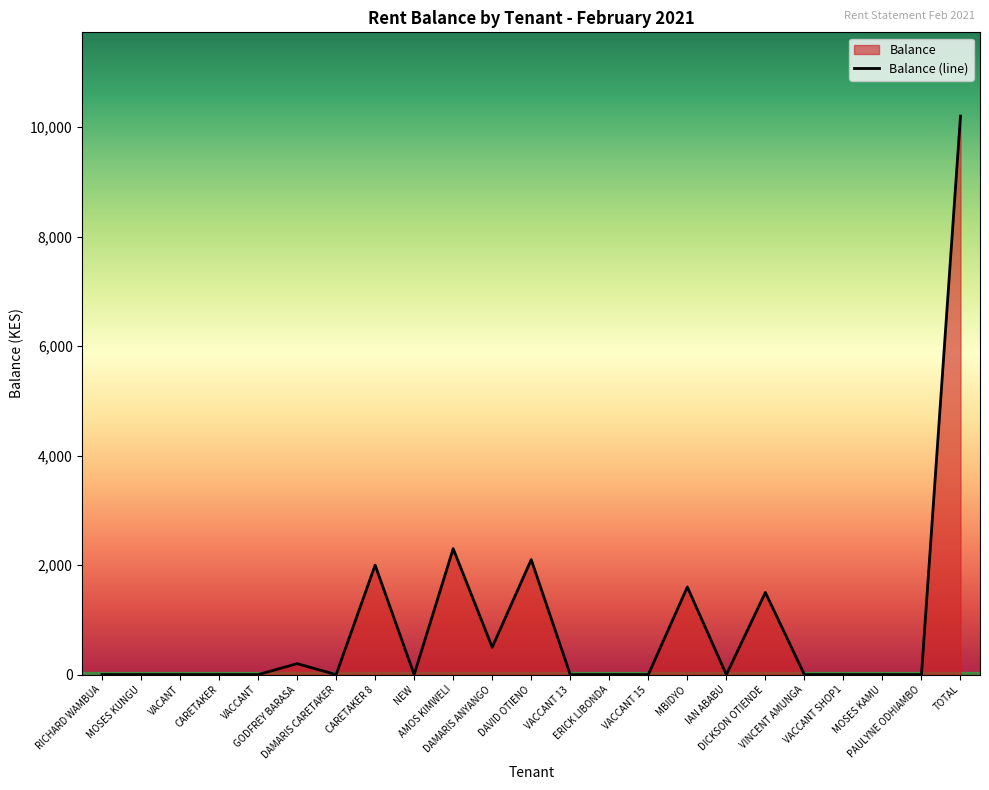

What is the label of the 1st point from the right?

TOTAL